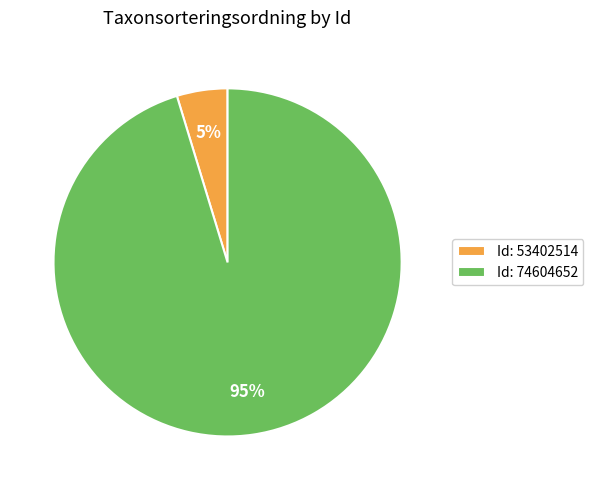

Which category has the smallest portion of the pie?

Id: 53402514